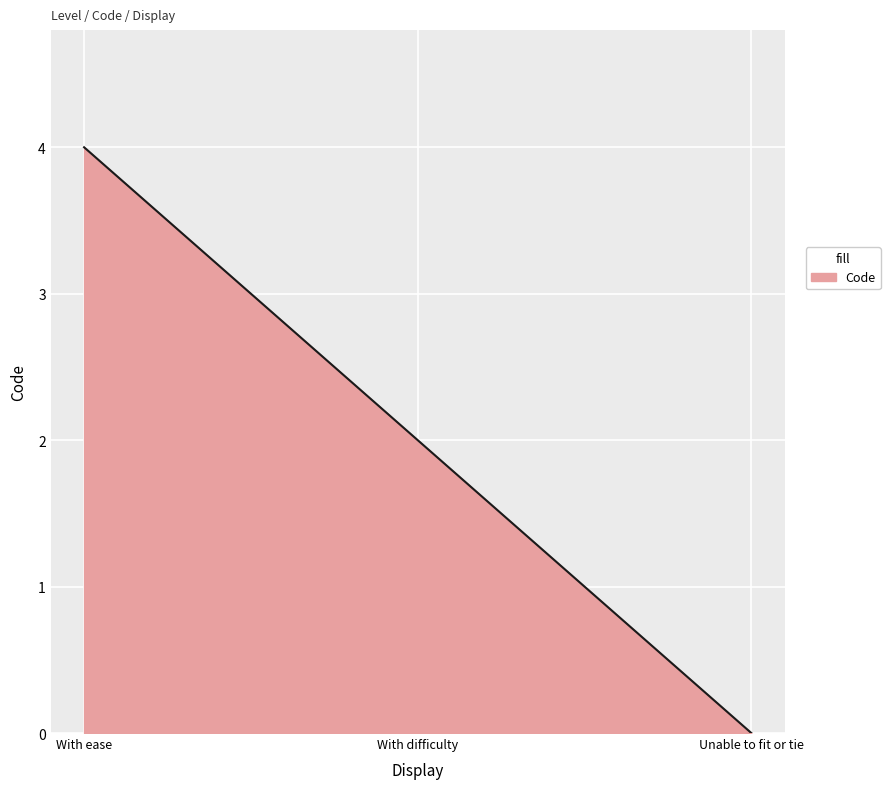

How many values are between 0 and 4?

3